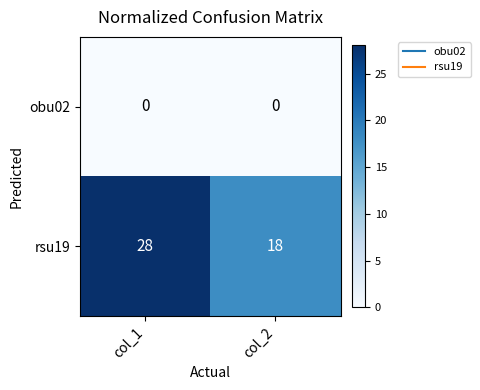

Reading left to right, extract all data points from this chart.

obu02: col_1=0	col_2=0
rsu19: col_1=28	col_2=18